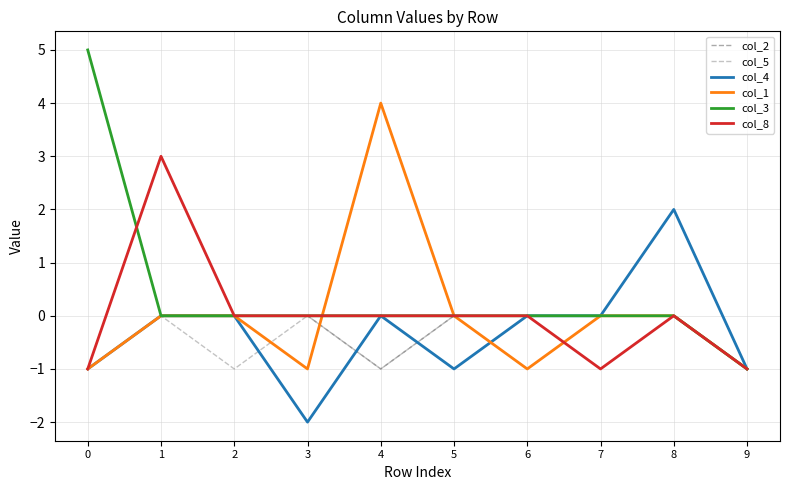

Which category has the lowest value across all series?

3